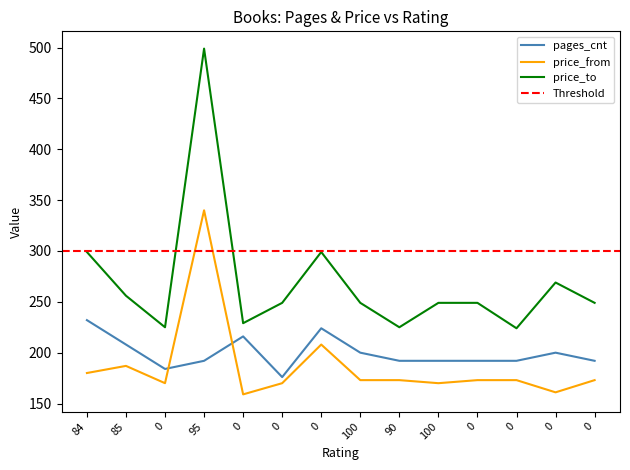

What is the sum of the price_to values at 0 and 0?

548